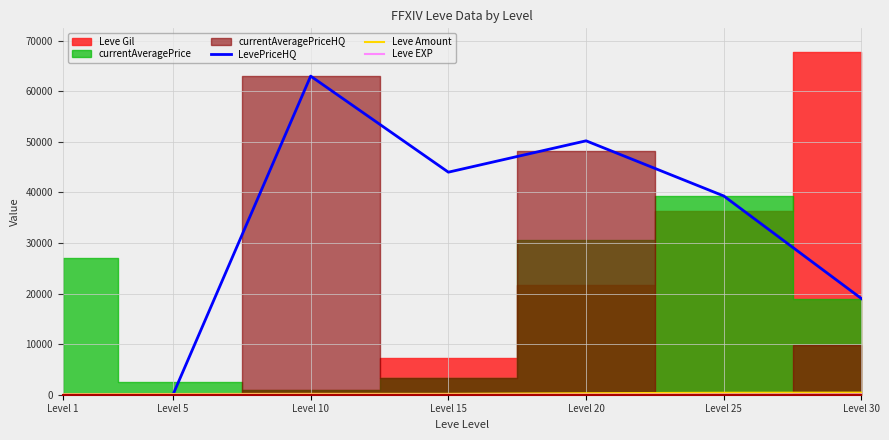

At which category does Leve EXP reach its first local valley?

Level 15